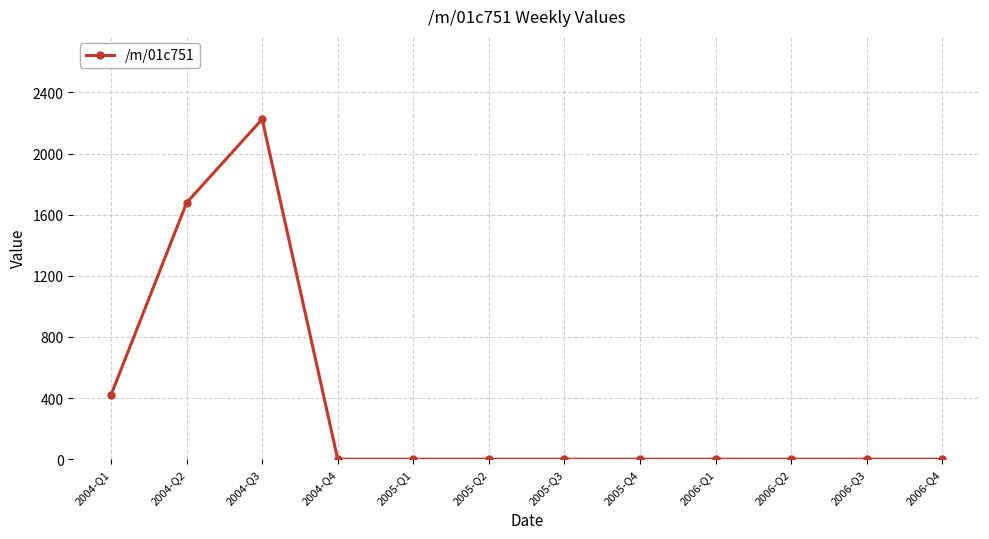

Does the chart display data point markers on the line(s)?

Yes